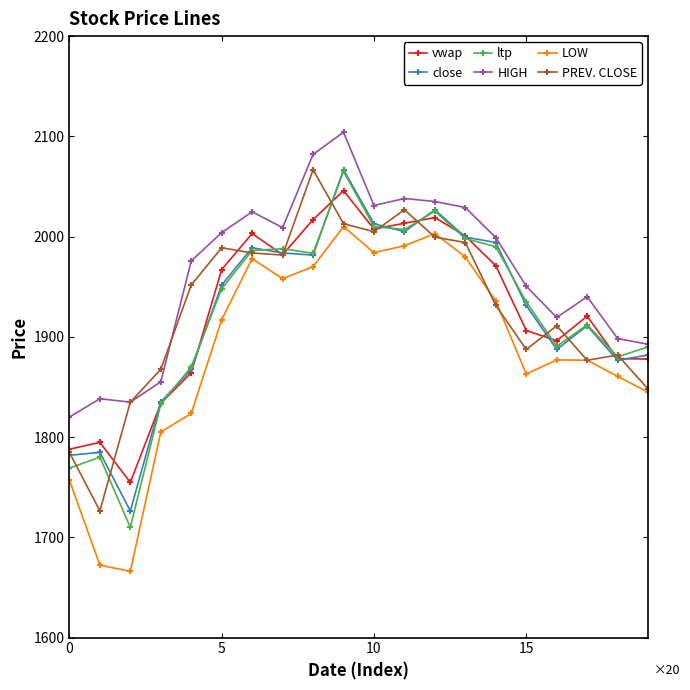

What is the value of the LOW point at the 3rd from the left?

1666.0